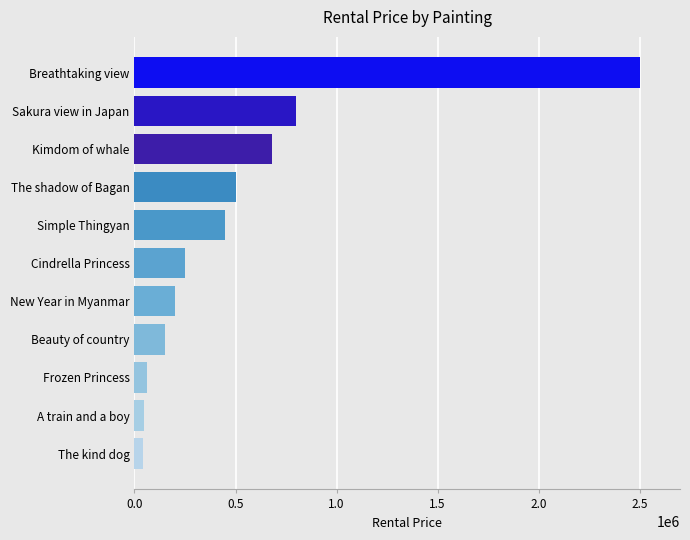

True or false: the data shows 1676202 at Breathtaking view.

False